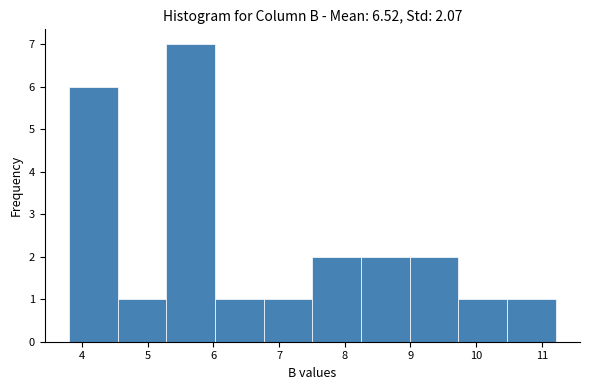

How tall is the bar that spans 9.0 to 9.7 on the x-axis? Neither the bar edges nor the heights are printed on the chart, so give them approximately, as read against the axes.

2